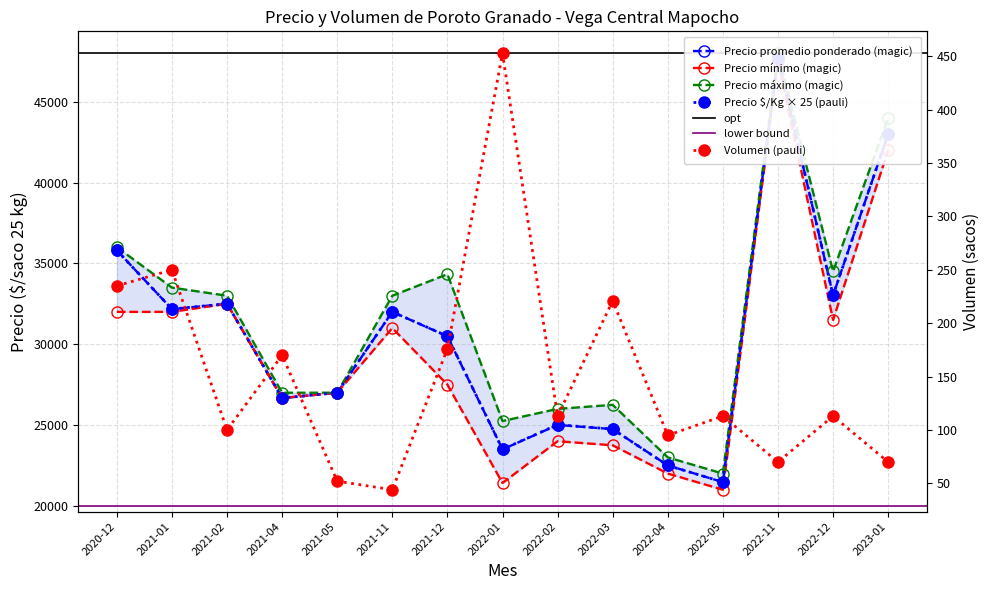

What is the approximate value of Precio promedio ponderado at 2021-02, to the nearest 10?

32500